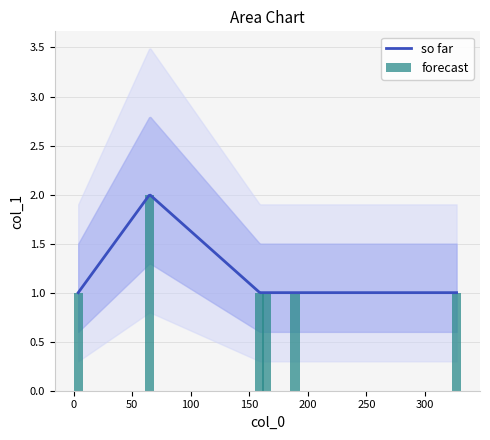

What is the sum of all values?

7